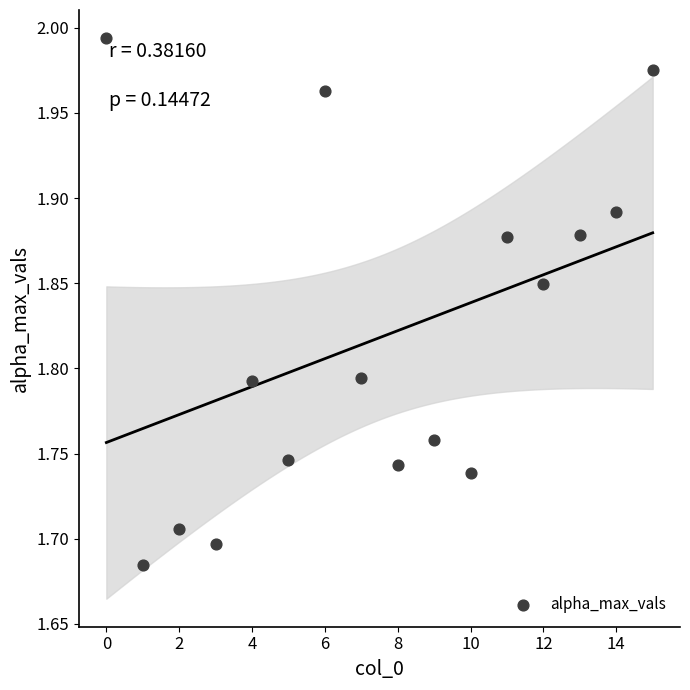

What is the range of Y values (max minus min)?

0.3